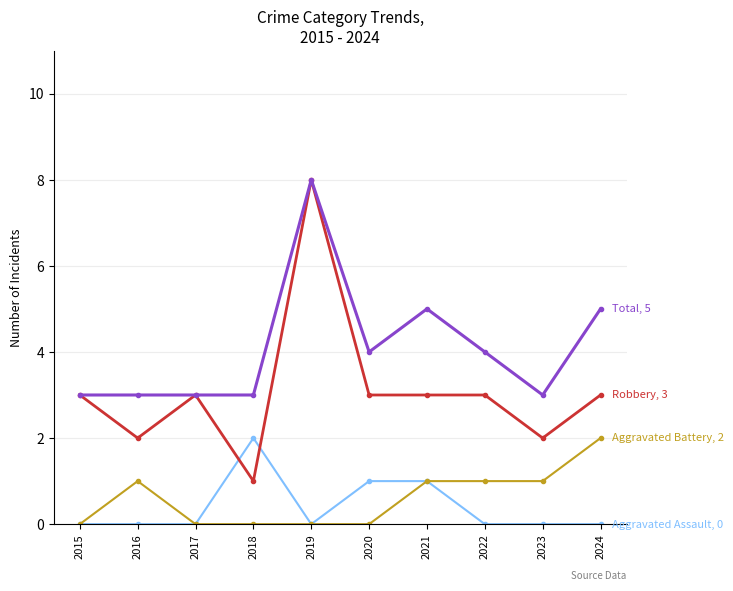

What is the greatest value displayed?

8